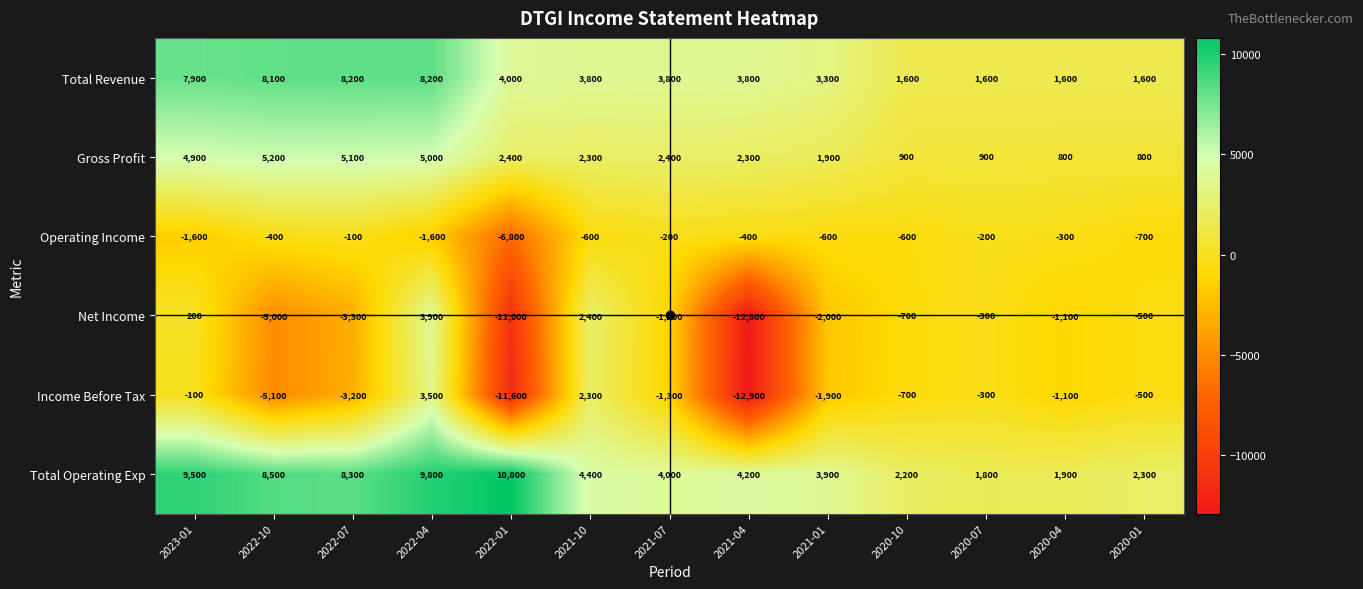

Which series has the largest total across all categories?

Total Operating Exp